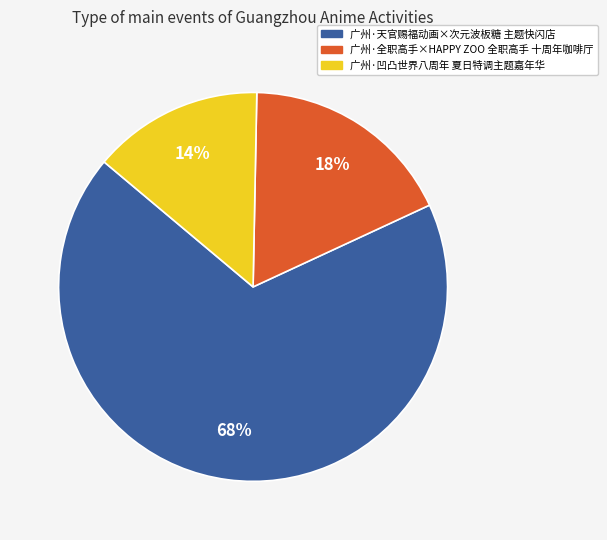

Do 广州·天官赐福动画×次元波板糖 主题快闪店 and 广州·凹凸世界八周年 夏日特调主题嘉年华 together represent more than half of the pie?

Yes